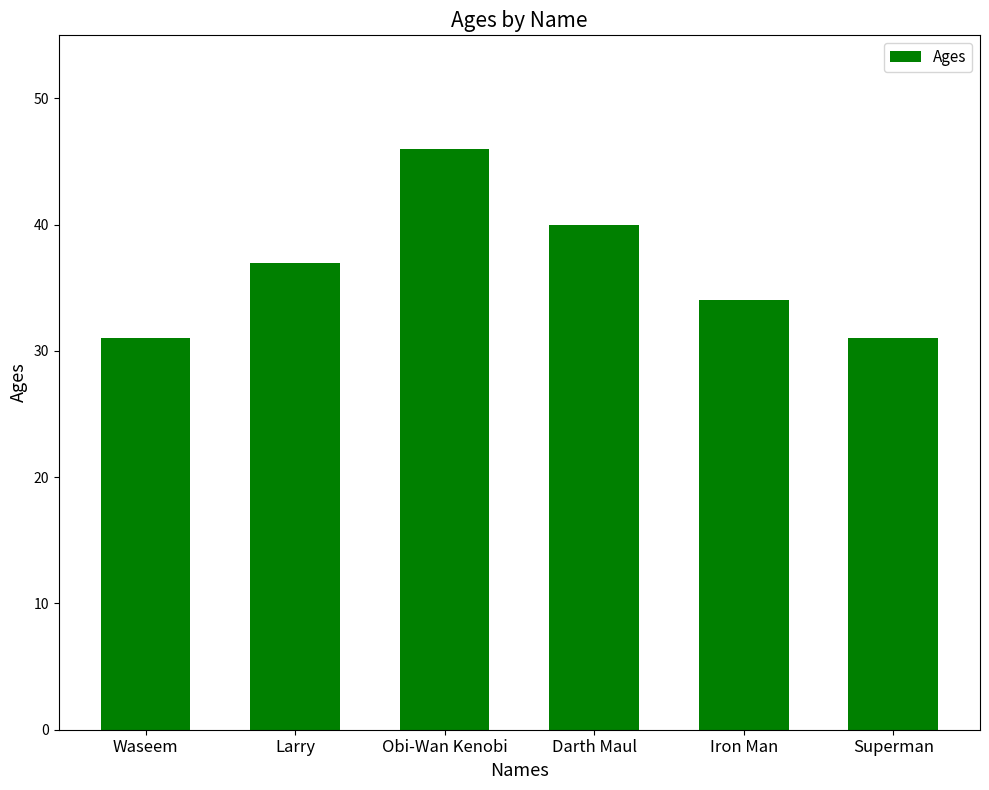

The value at Superman is 31. True or false?

True